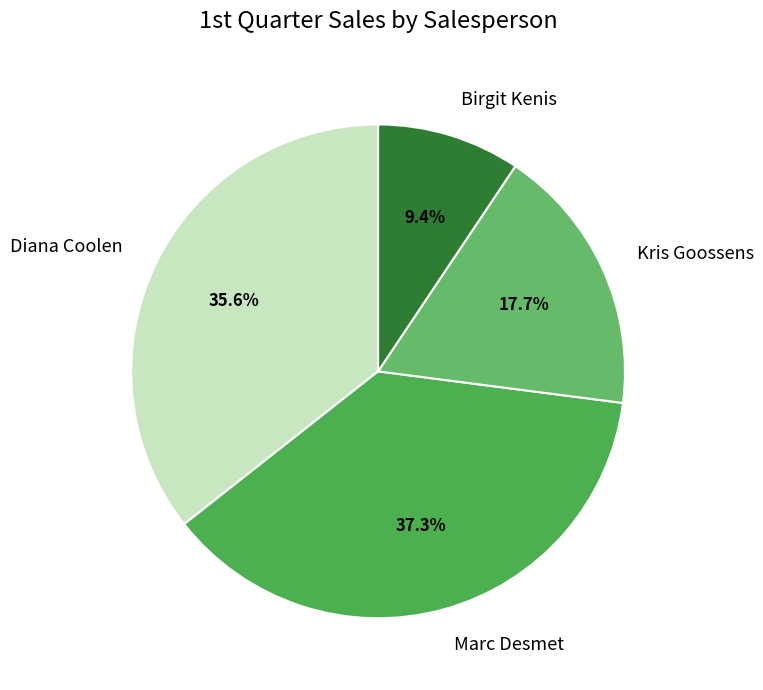

Is it true that Birgit Kenis is 9% of the pie?

True